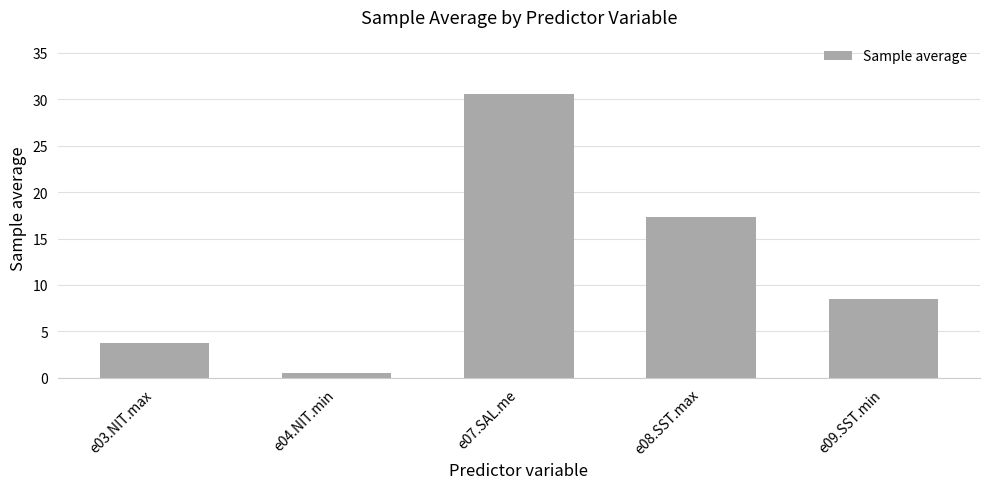

At which label is the value closest to 15?

e08.SST.max